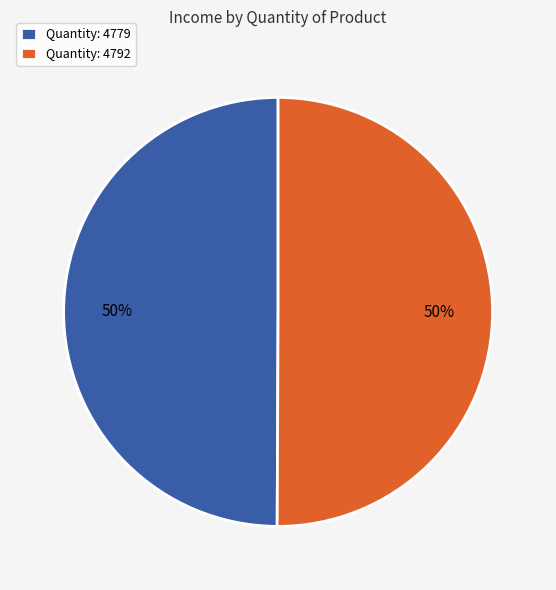

To the nearest percent, what portion does Quantity: 4779 represent?

50%